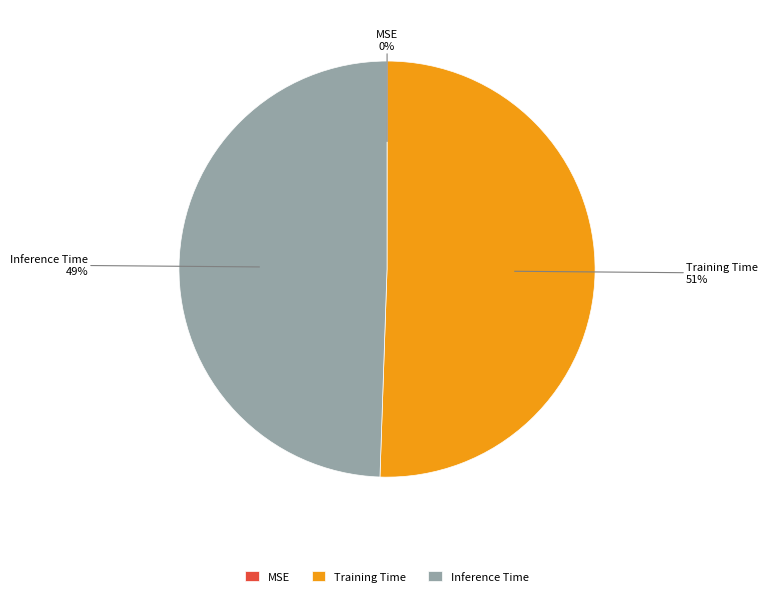

To the nearest percent, what is the average slice percentage?

33%